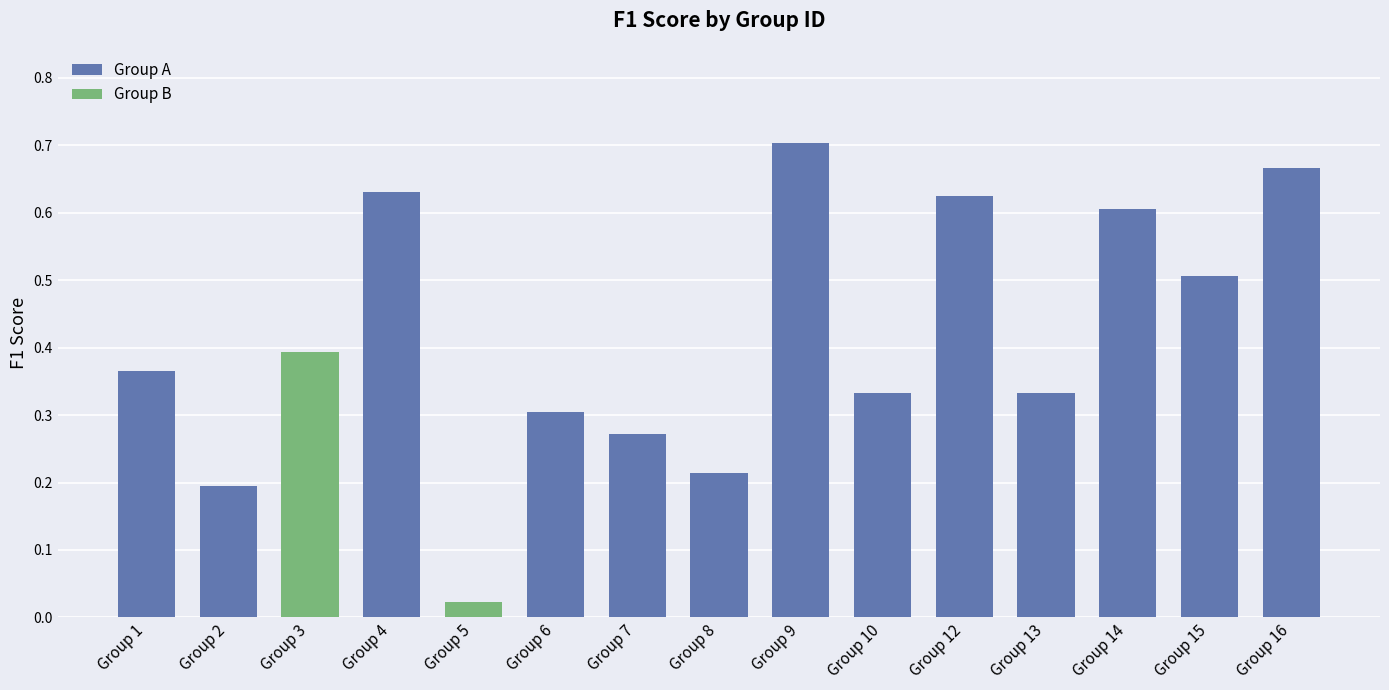

Is it true that Group B equals 0.4 at Group 3?

True